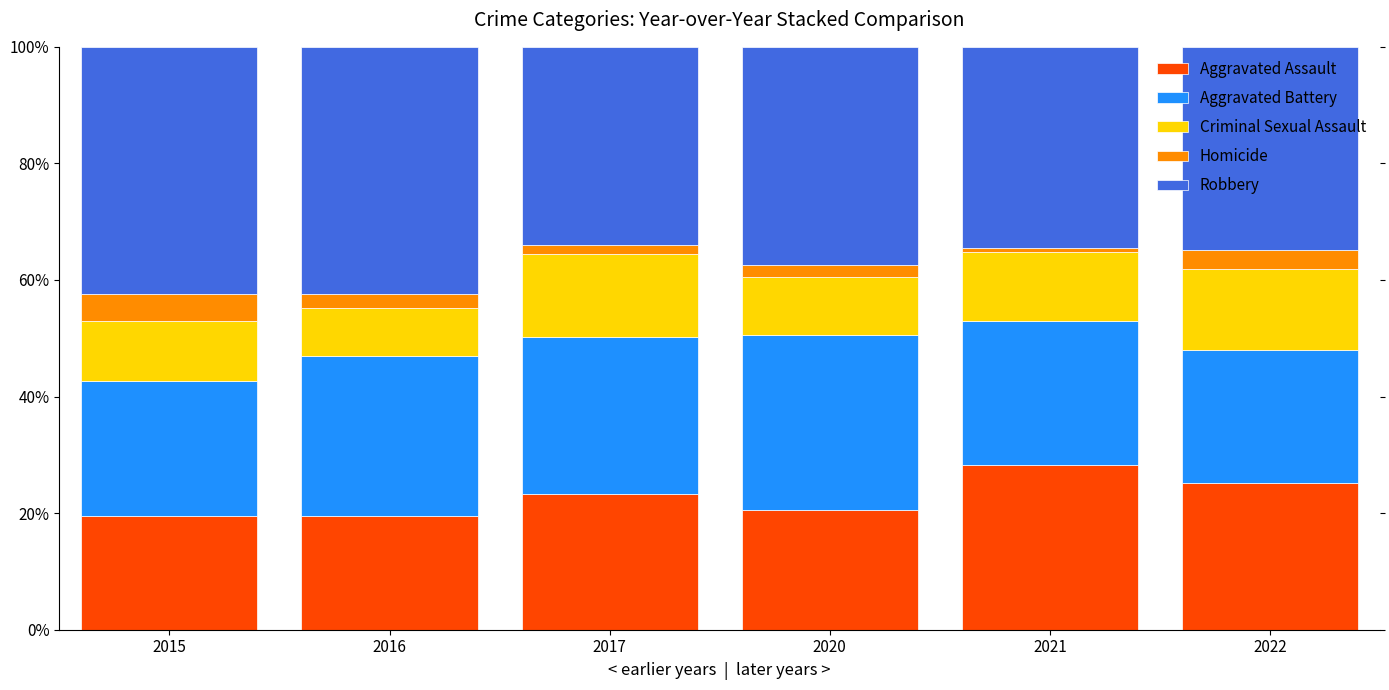

Which category has the highest value in the Aggravated Assault series?

2021